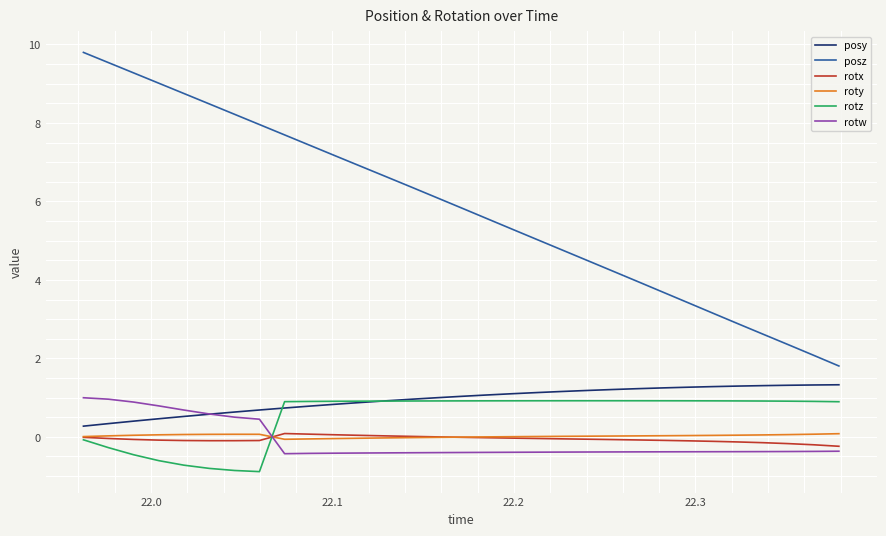

What are all the series names shown in the legend?

posy, posz, rotx, roty, rotz, rotw